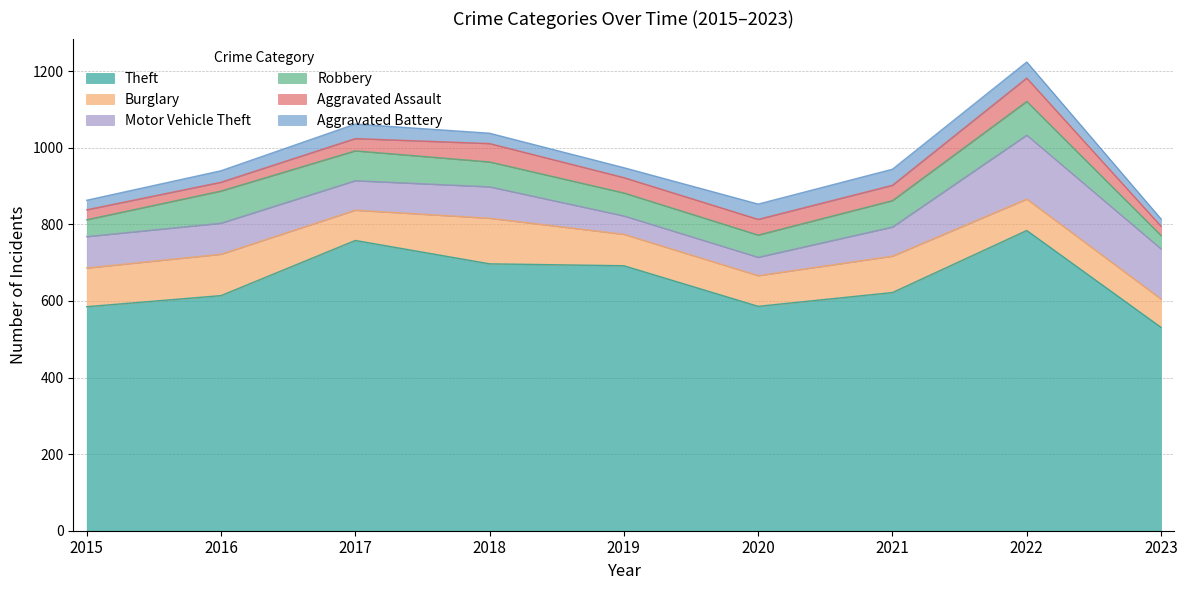

At which label is Robbery closest to 61?

2019